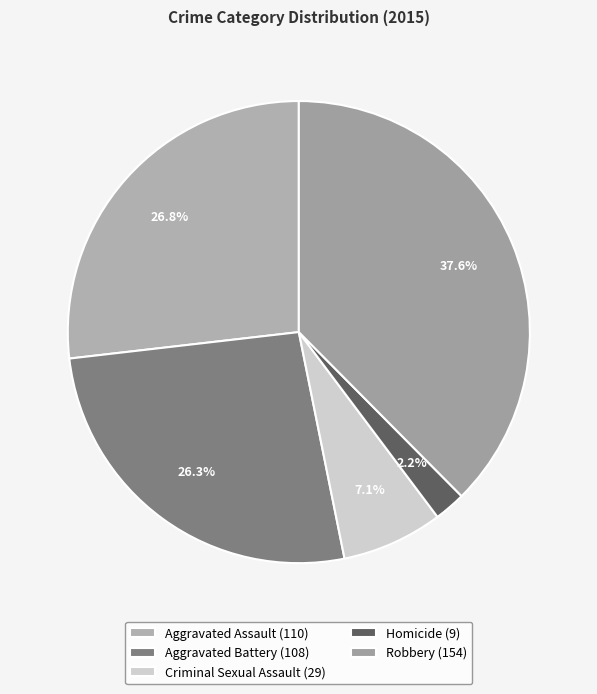

To the nearest percent, what is the average slice percentage?

20%